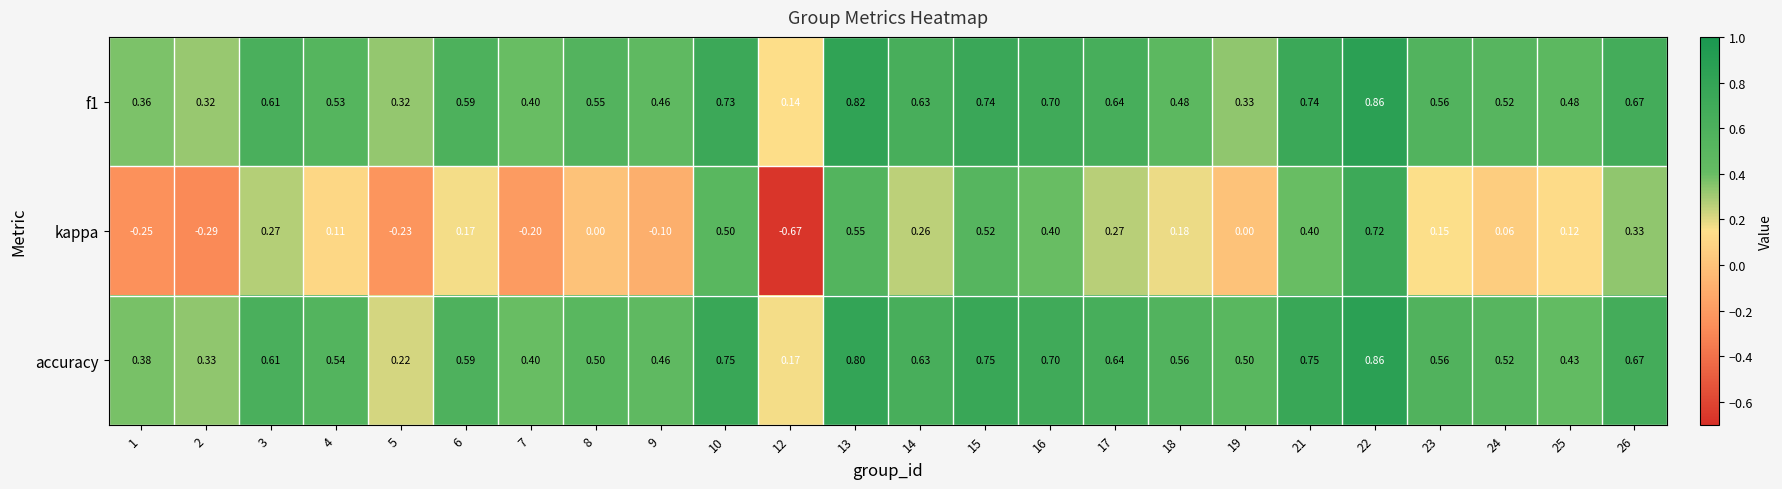

Is the value of accuracy at 2 greater than the value of kappa at 6?

Yes